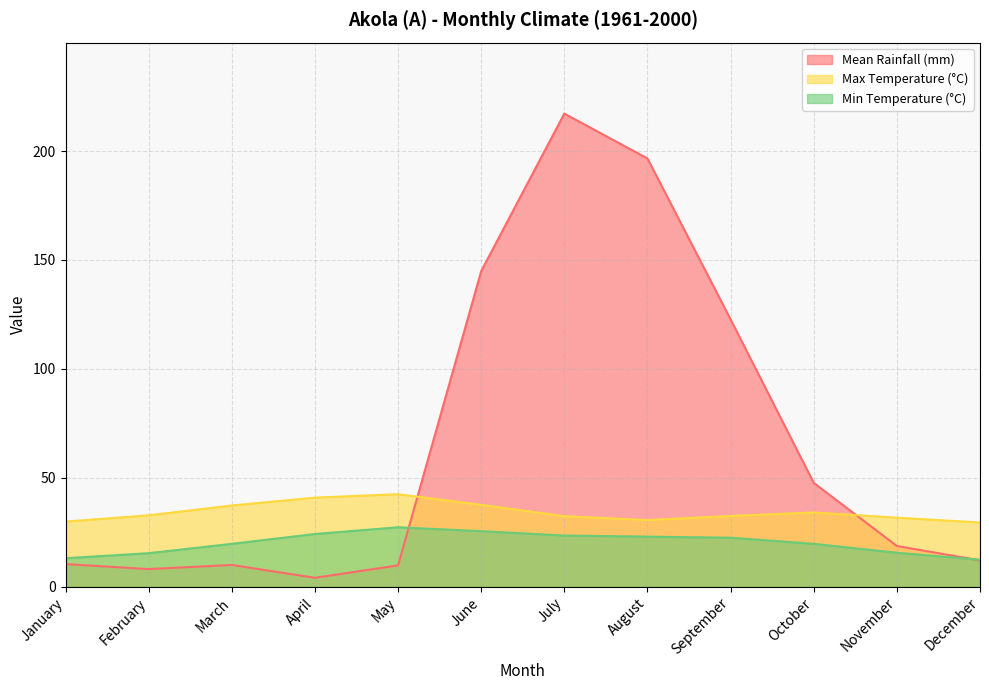

Which category has the lowest value across all series?

April